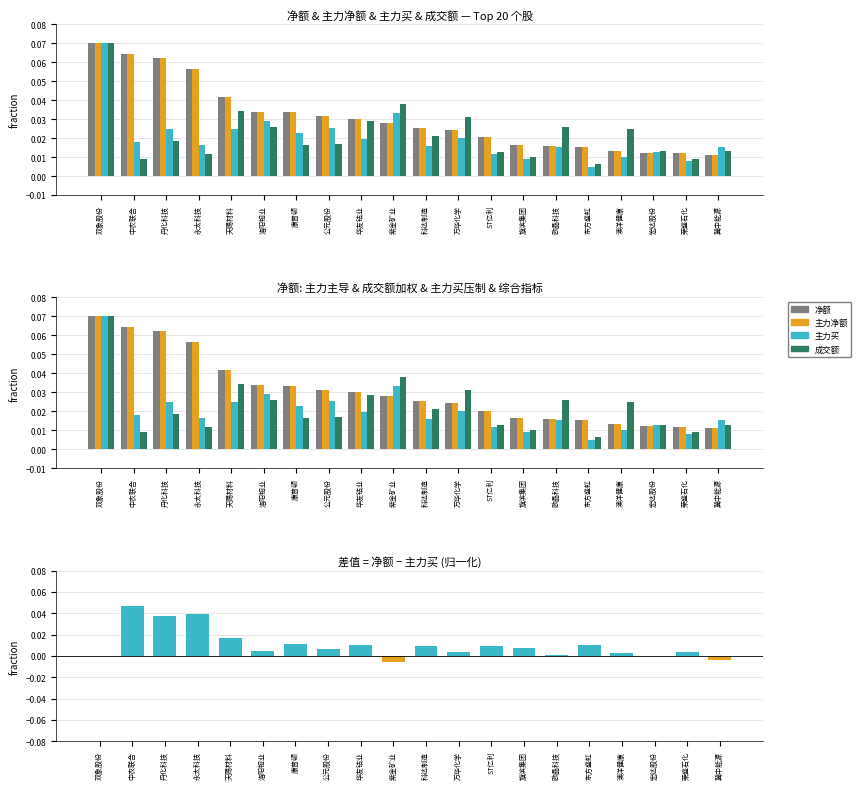

What is the total value across all series at 永太科技?

0.2